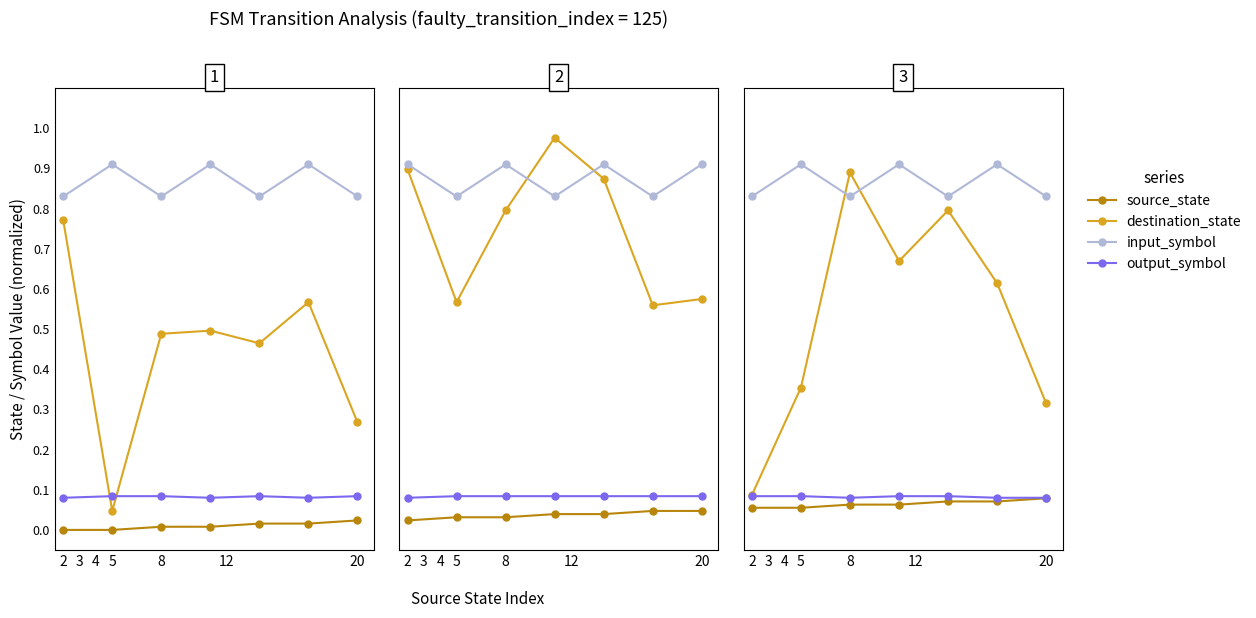

List the labels in order of output_symbol value, smallest first.

4, 12, 20, 2, 3, 5, 8